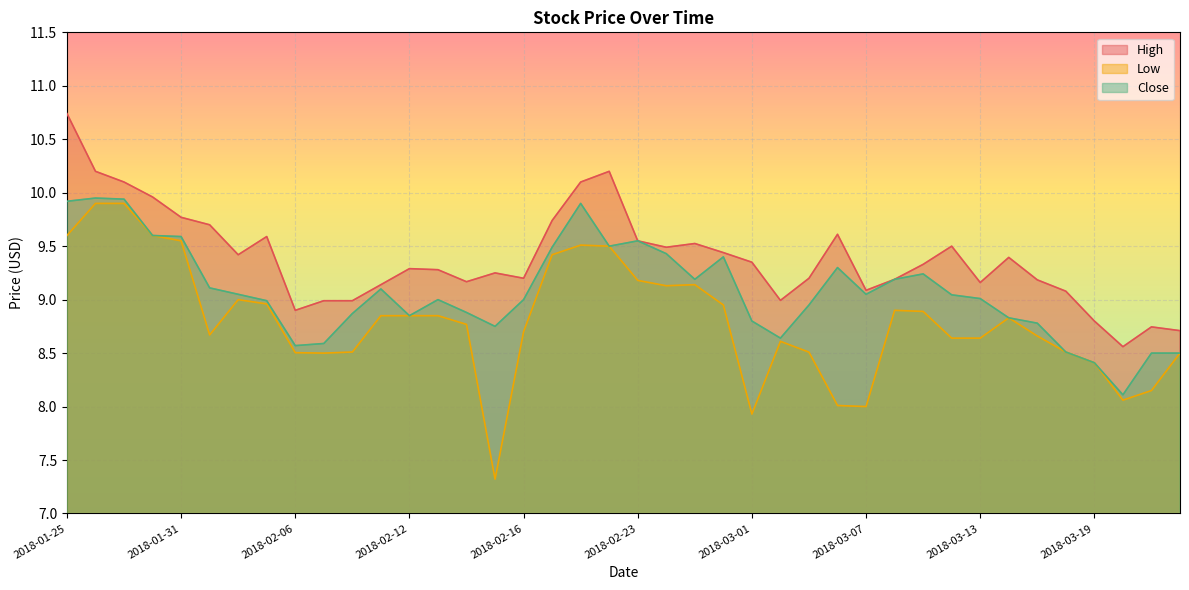

Between 2018-02-02 and 2018-03-14, which series saw the biggest shift?

Close